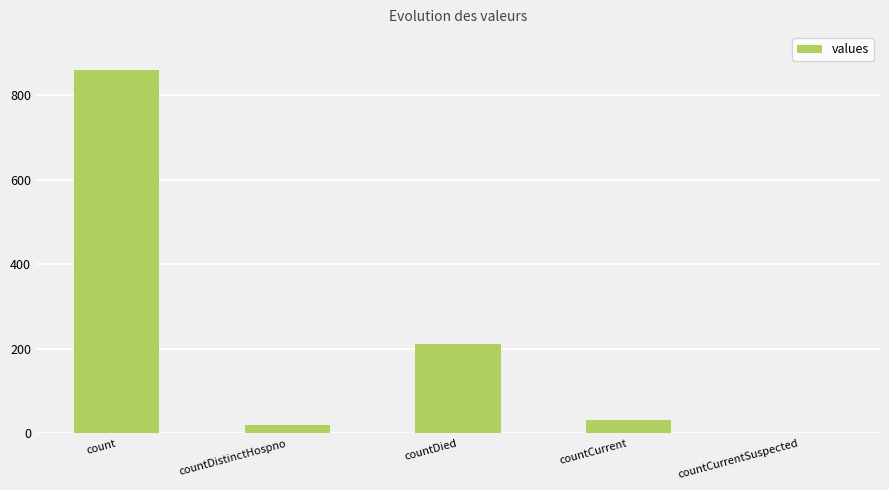

What is the sum of the values at countCurrentSuspected and countCurrent?

31